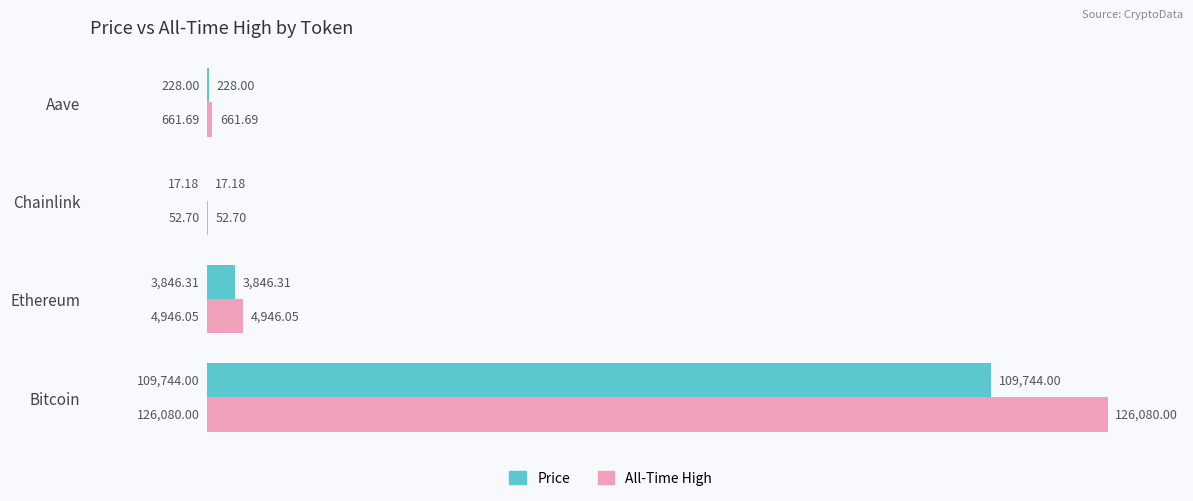

How many categories are shown in the chart?

4